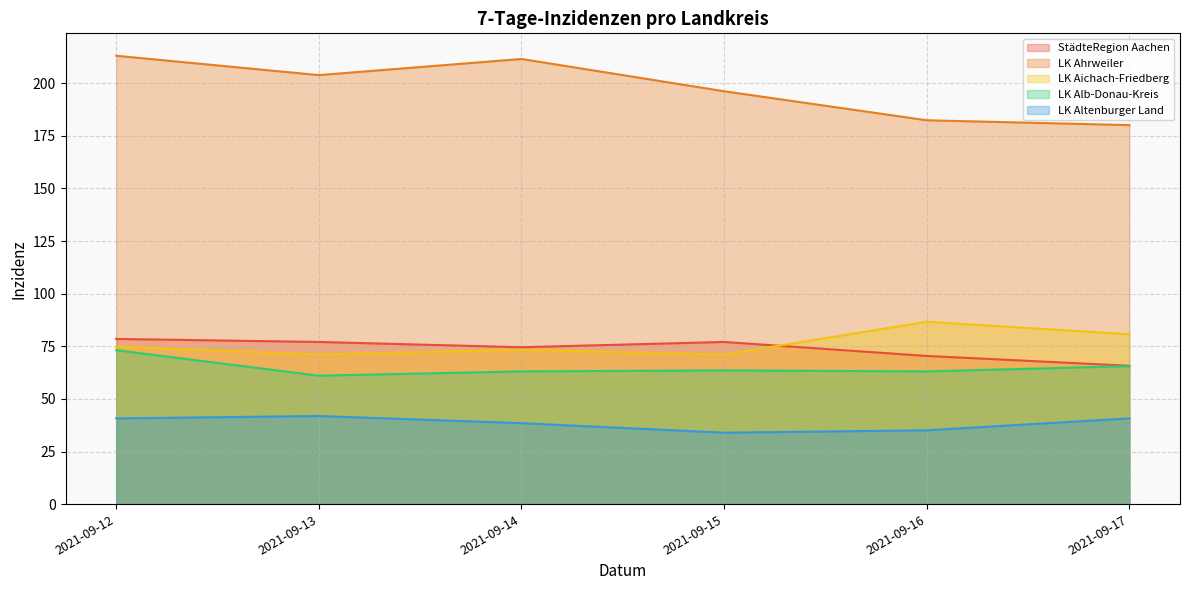

Reading right to left, what are all the values shown in this chart?

StädteRegion Aachen: 2021-09-17=65.8	2021-09-16=70.4	2021-09-15=77.1	2021-09-14=74.6	2021-09-13=77.1	2021-09-12=78.5
LK Ahrweiler: 2021-09-17=180.1	2021-09-16=182.4	2021-09-15=196.2	2021-09-14=211.5	2021-09-13=203.9	2021-09-12=213.1
LK Aichach-Friedberg: 2021-09-17=80.7	2021-09-16=86.7	2021-09-15=71.1	2021-09-14=73.3	2021-09-13=71.1	2021-09-12=74.8
LK Alb-Donau-Kreis: 2021-09-17=65.6	2021-09-16=63.1	2021-09-15=63.6	2021-09-14=63.1	2021-09-13=61.0	2021-09-12=73.2
LK Altenburger Land: 2021-09-17=40.7	2021-09-16=35.1	2021-09-15=34.0	2021-09-14=38.5	2021-09-13=41.9	2021-09-12=40.7